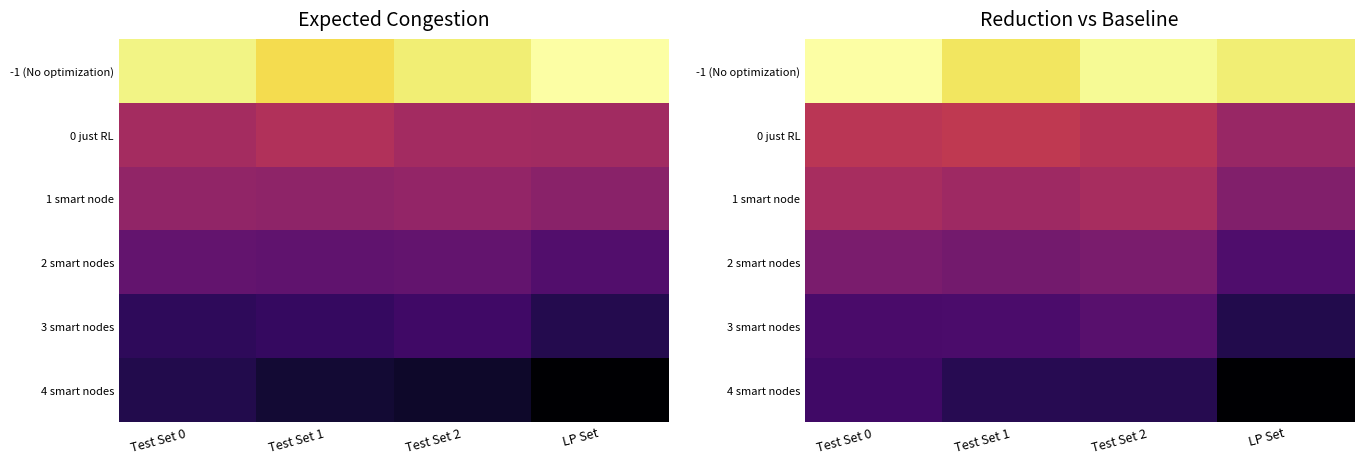

Is it true that -1 (No optimization) equals 0.4 at LP Set?

False